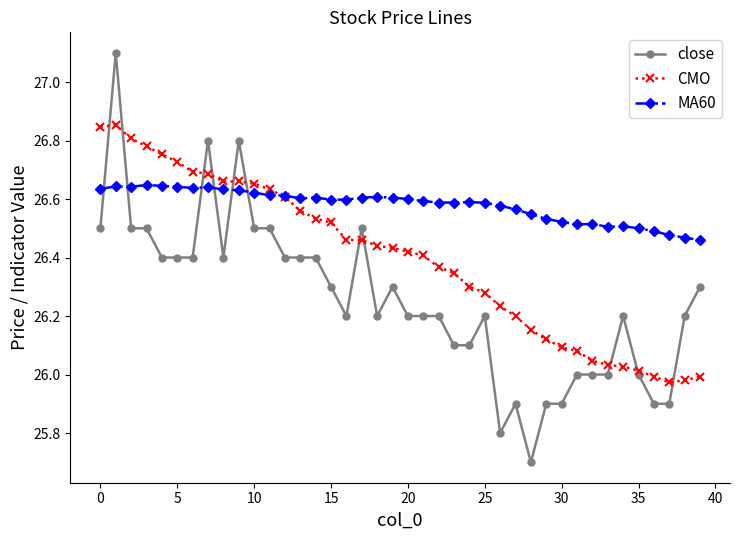

List the series in order of their peak value, lowest first.

MA60, CMO, close